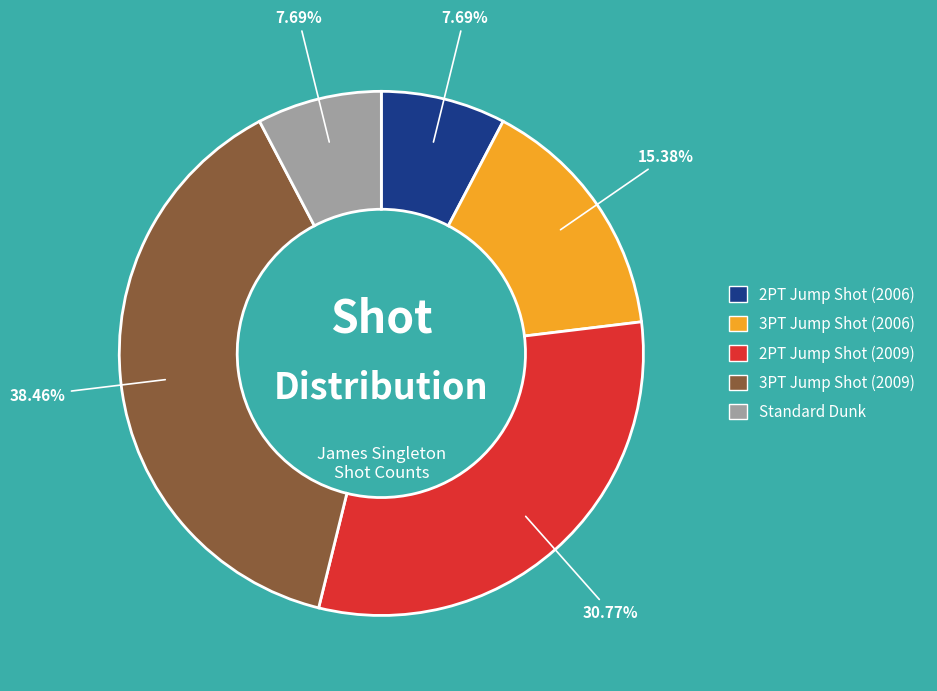

Does 3PT Jump Shot (2006) account for over 50% of the chart?

No